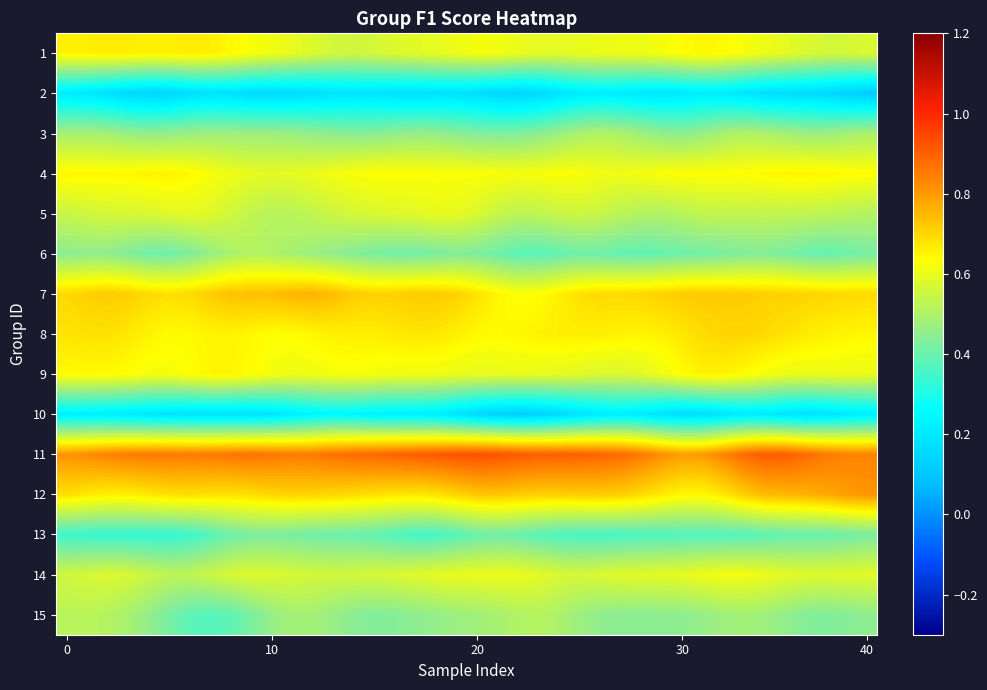

At which category does the chart reach its minimum across all series?

40